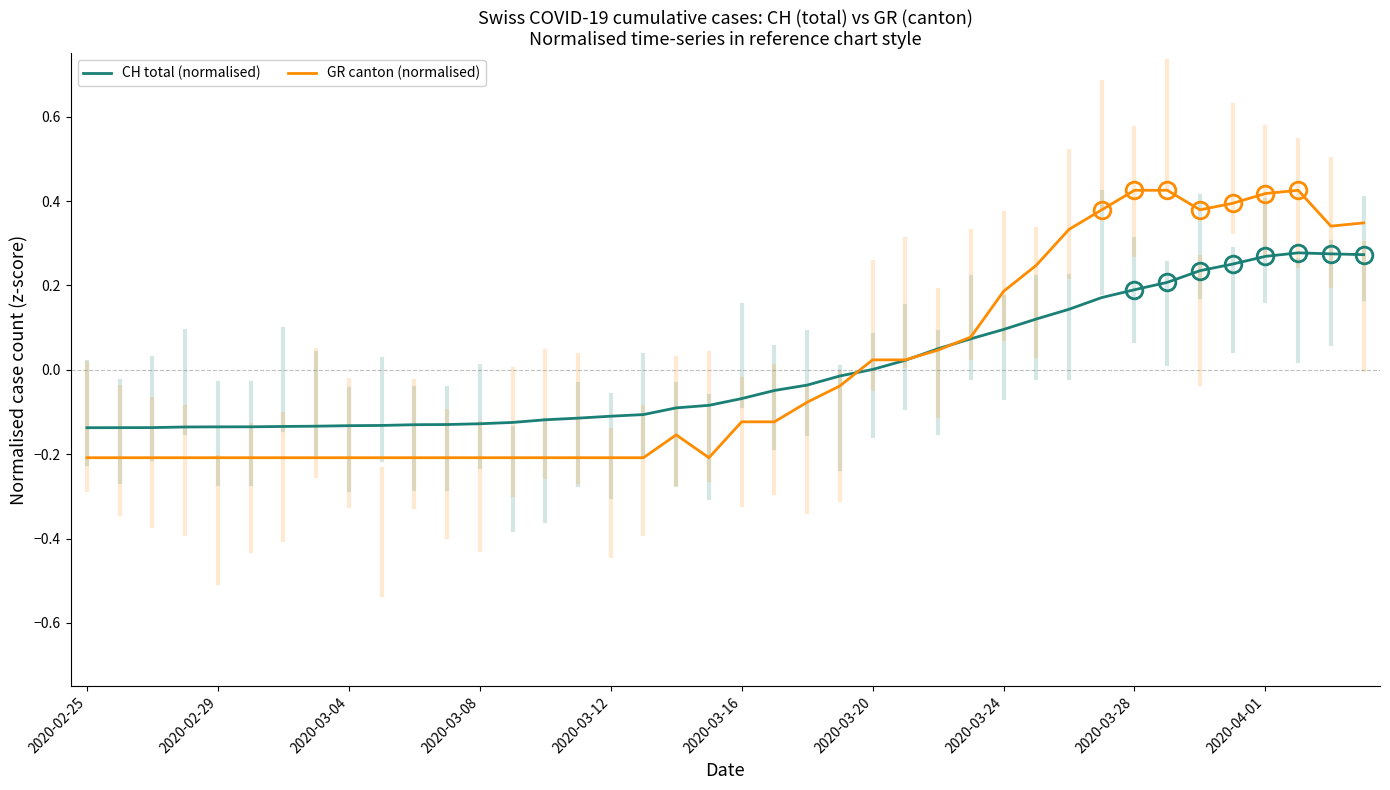

How many values in the GR canton (normalised) series are below 0?

24